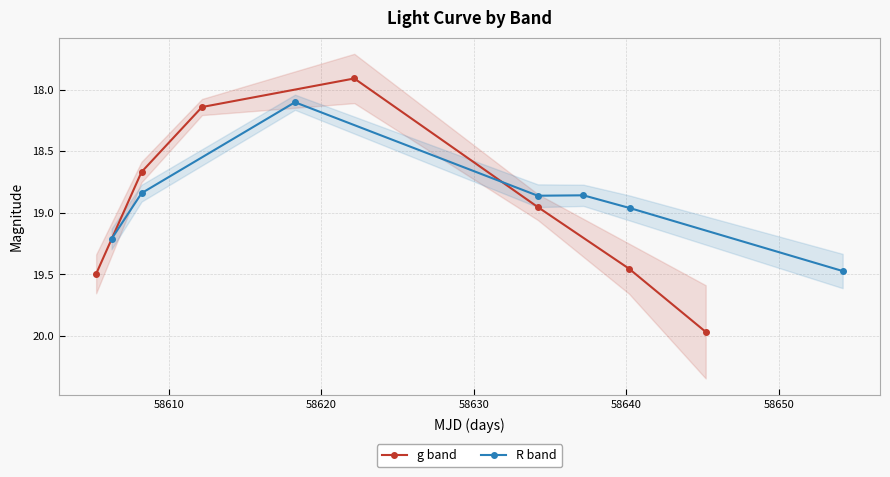

True or false: R band and g band cross at least once.

True